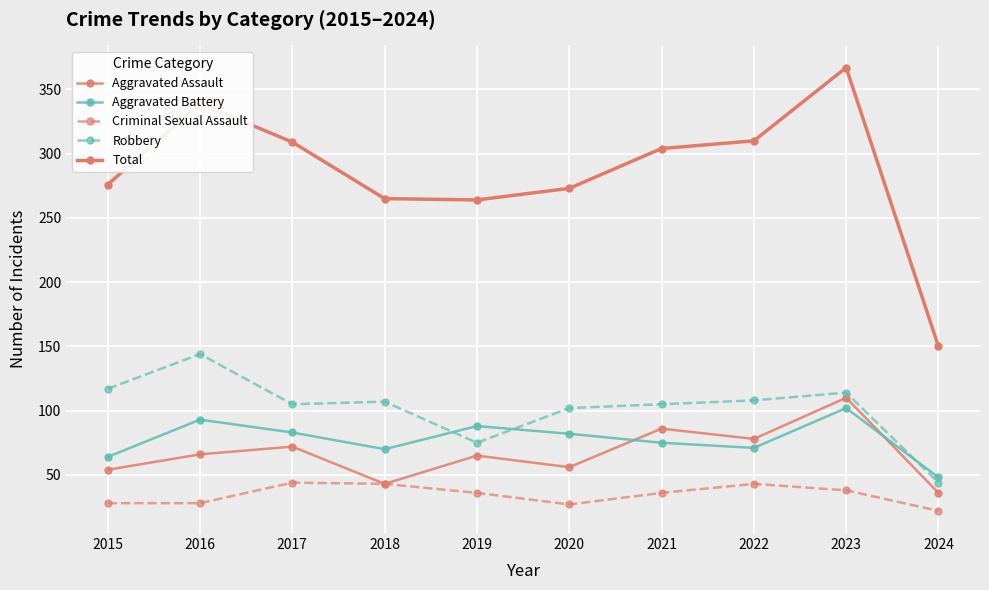

How many lines are shown in the chart?

5